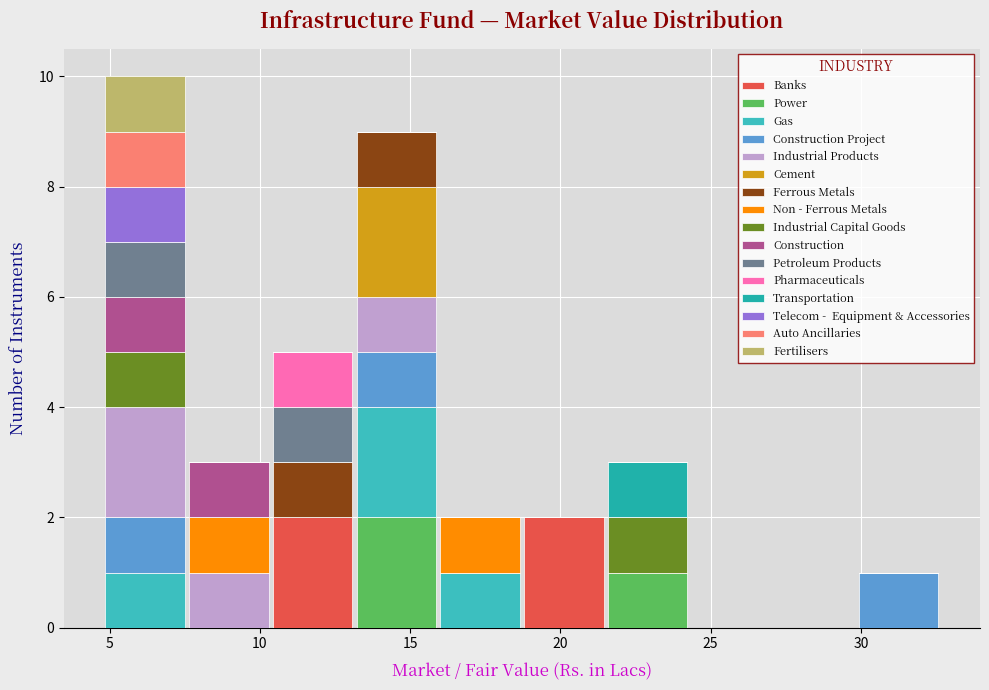

Reading left to right, transcribe this chart: for each stacked bar, give the range it covers on the x-axis and its total height. Neither the bar edges nor the heights are printed on the chart, so give them approximately, as read against the axes.

5.0 to 7.5: 10
7.5 to 10.5: 3
10.5 to 13.0: 5
13.0 to 16.0: 9
16.0 to 18.5: 2
18.5 to 21.5: 2
21.5 to 24.5: 3
24.5 to 27.0: 0
27.0 to 30.0: 0
30.0 to 32.5: 1